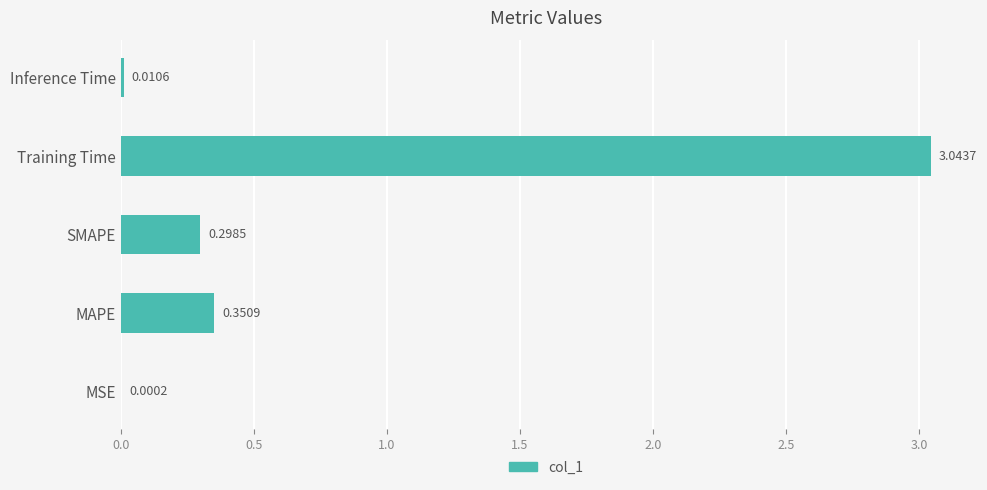

Which category has the highest value across all series?

Training Time